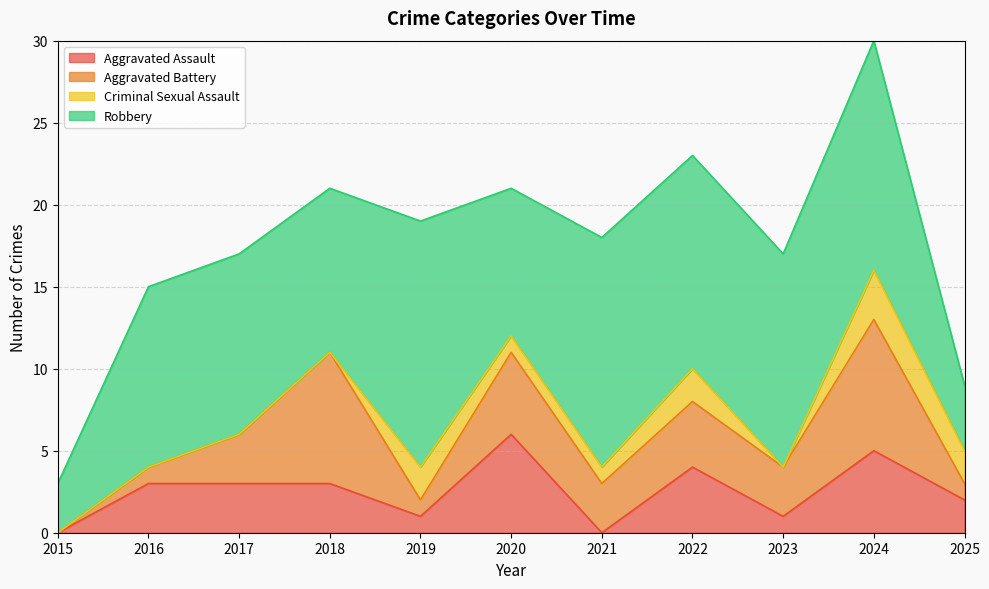

The value of Aggravated Assault at 2016 is 1. True or false?

False